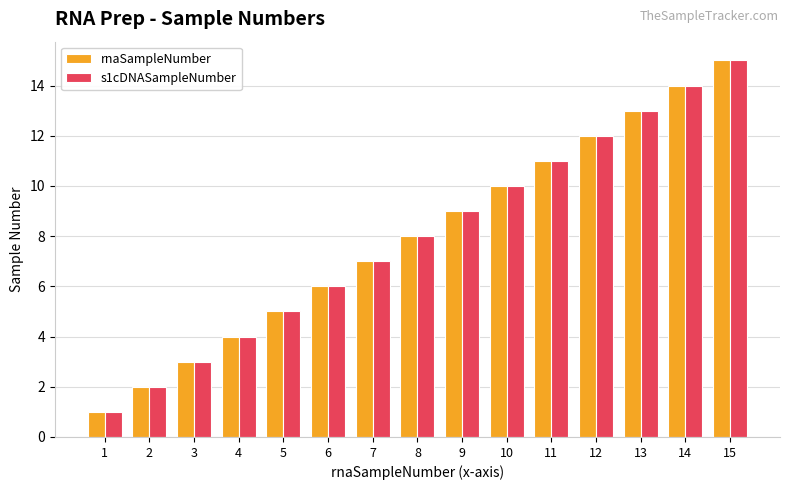

What is the minimum value shown in the chart?

1